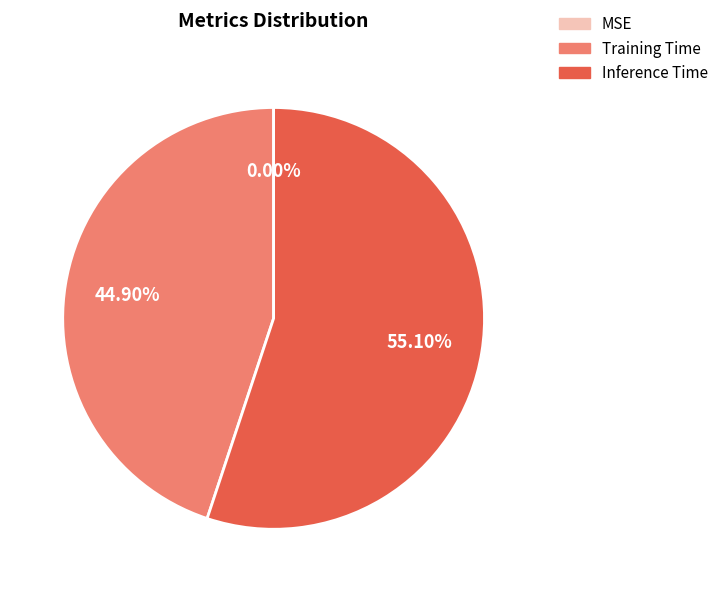

To the nearest percent, what is the combined percentage of Inference Time and Training Time?

100%